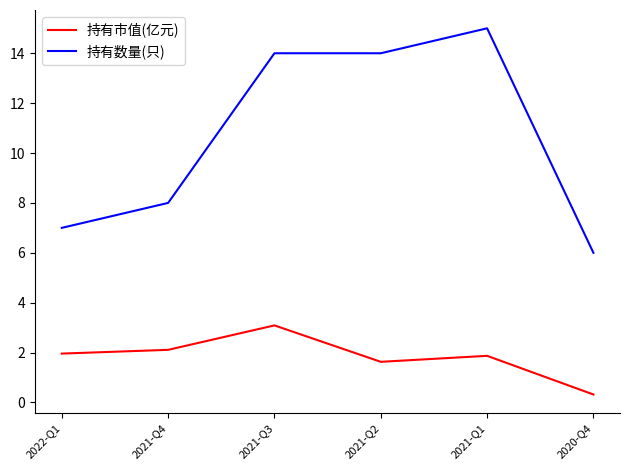

What is the average value of the 持有市值(亿元) series?

1.8